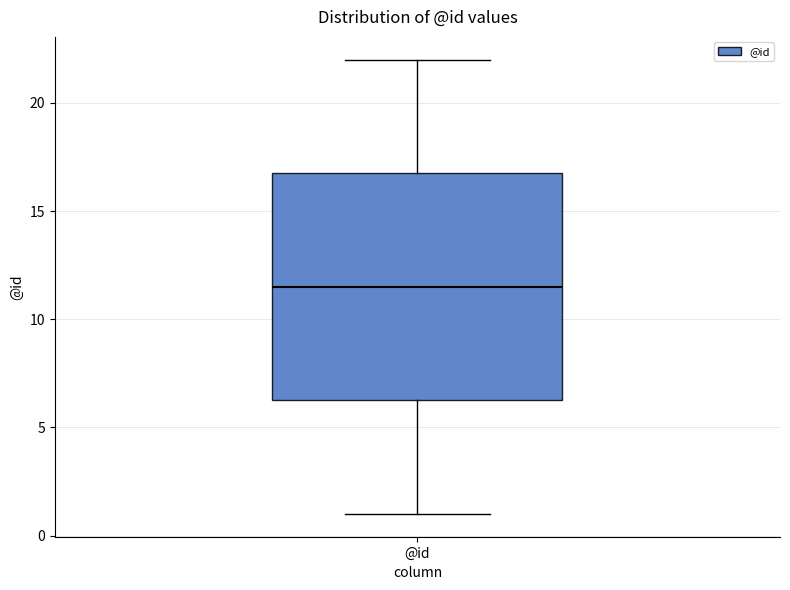

Transcribe this box plot: give where the median line is, the range the box spans, and where the two whiskers end, as read against the y-axis. The values are not printed on the chart, so give them approximately, as read against the axis.

median 11.5, box 6.5 to 17.0, whiskers 1.0 to 22.0